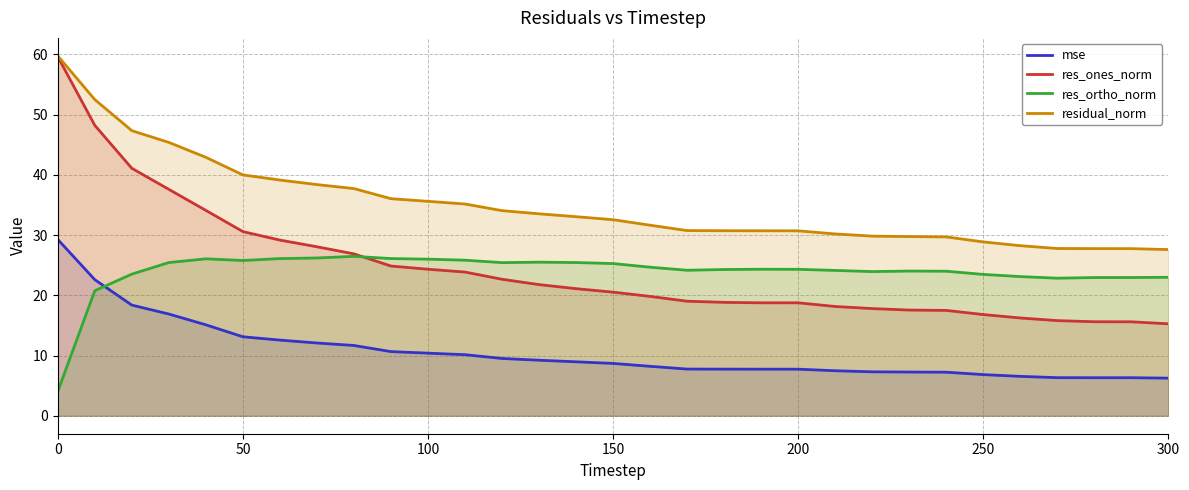

What is the lowest value of the residual_norm series?

27.6